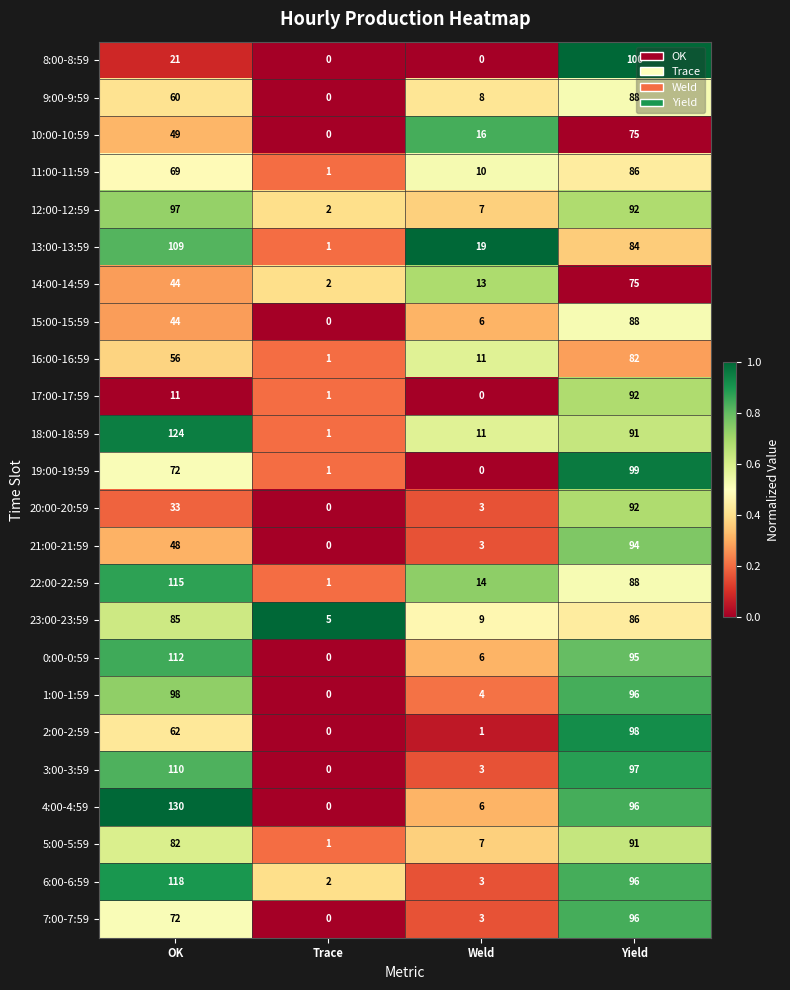

Which series changed the most between Weld and Yield?

8:00-8:59